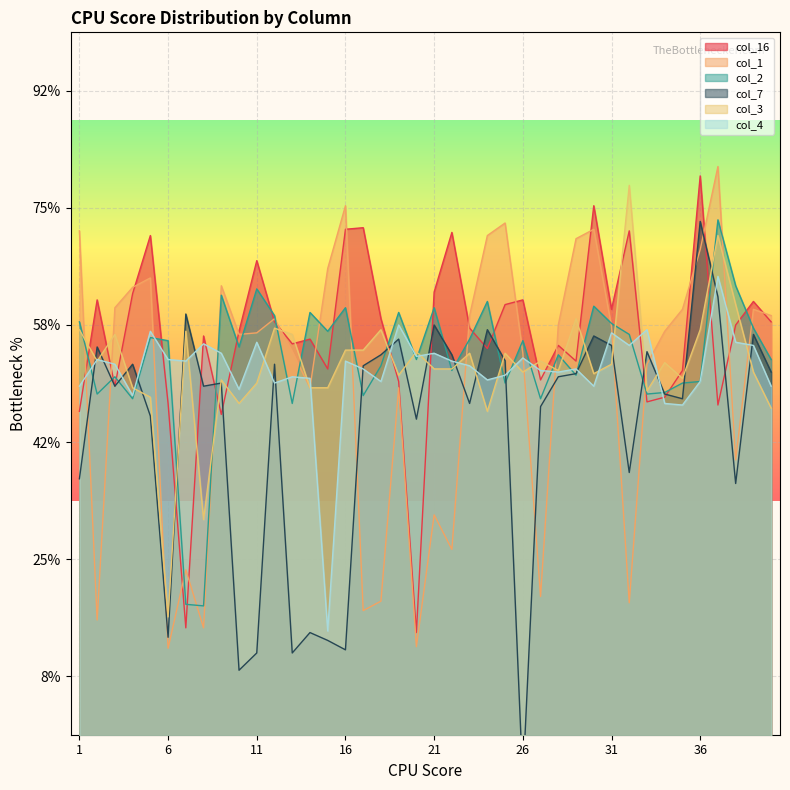

How many interior local peaks does the col_7 series have?

13